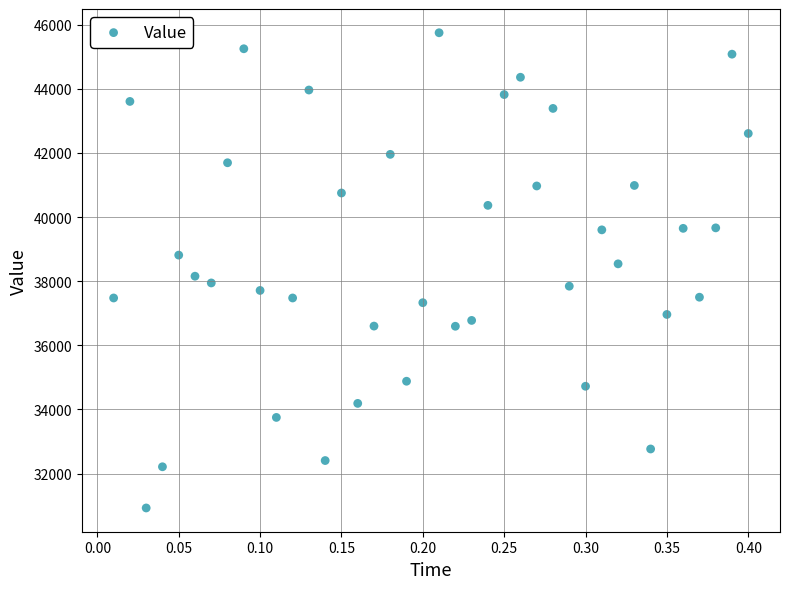

How many data points are displayed?

40